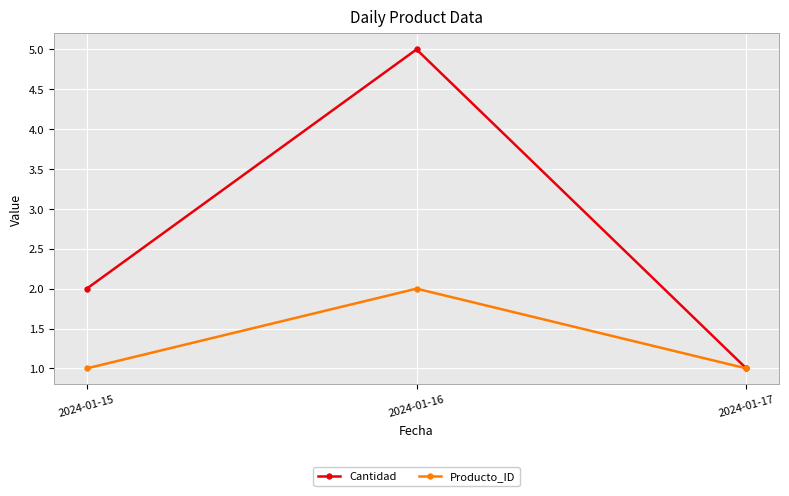

At which category is the sum across all series the highest?

2024-01-16